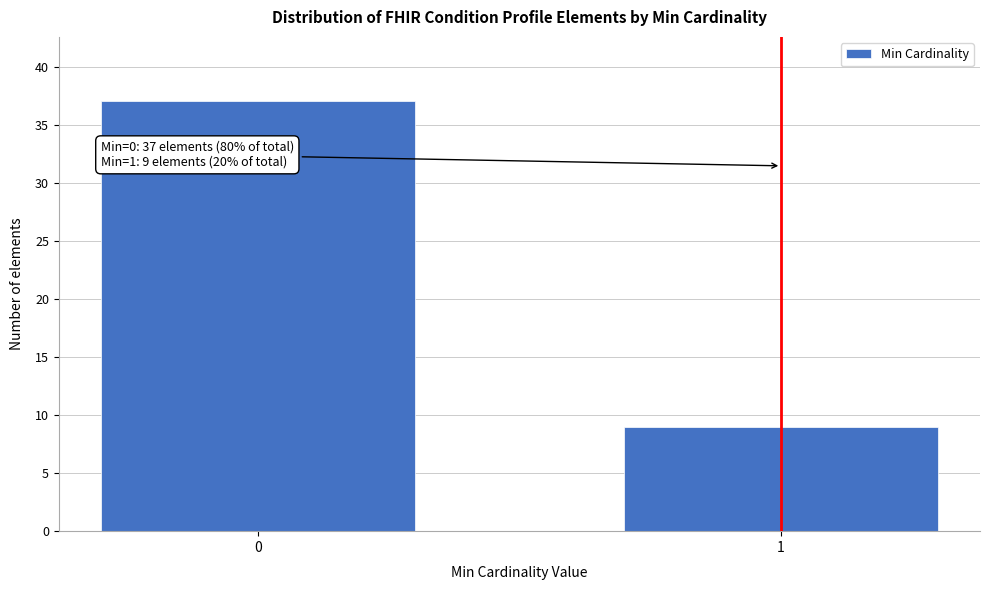

Reading left to right, what are all the values shown in this chart?

0=37	1=9